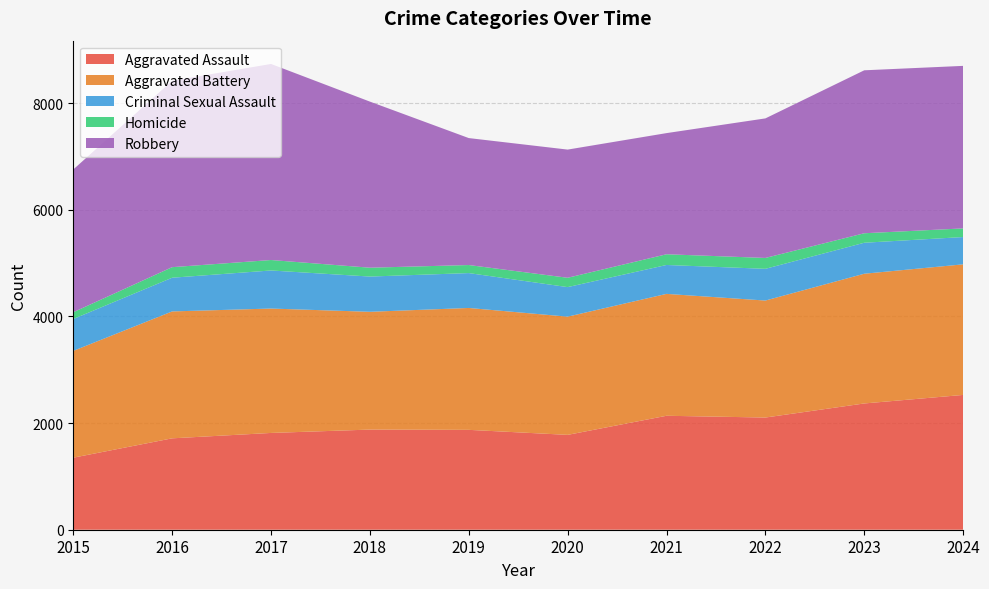

Reading left to right, list all the values displayed in this chart.

Aggravated Assault: 1351	1714	1815	1878	1873	1779	2137	2104	2368	2528
Aggravated Battery: 2003	2380	2333	2209	2286	2217	2286	2194	2433	2449
Criminal Sexual Assault: 598	632	714	661	654	554	542	595	581	512
Homicide: 127	198	196	166	151	175	201	204	178	162
Robbery: 2677	3496	3677	3115	2381	2404	2272	2617	3056	3048